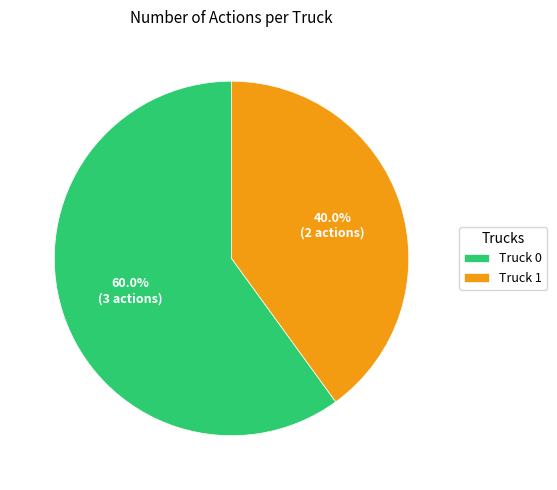

Is it true that Truck 0 is 73% of the pie?

False